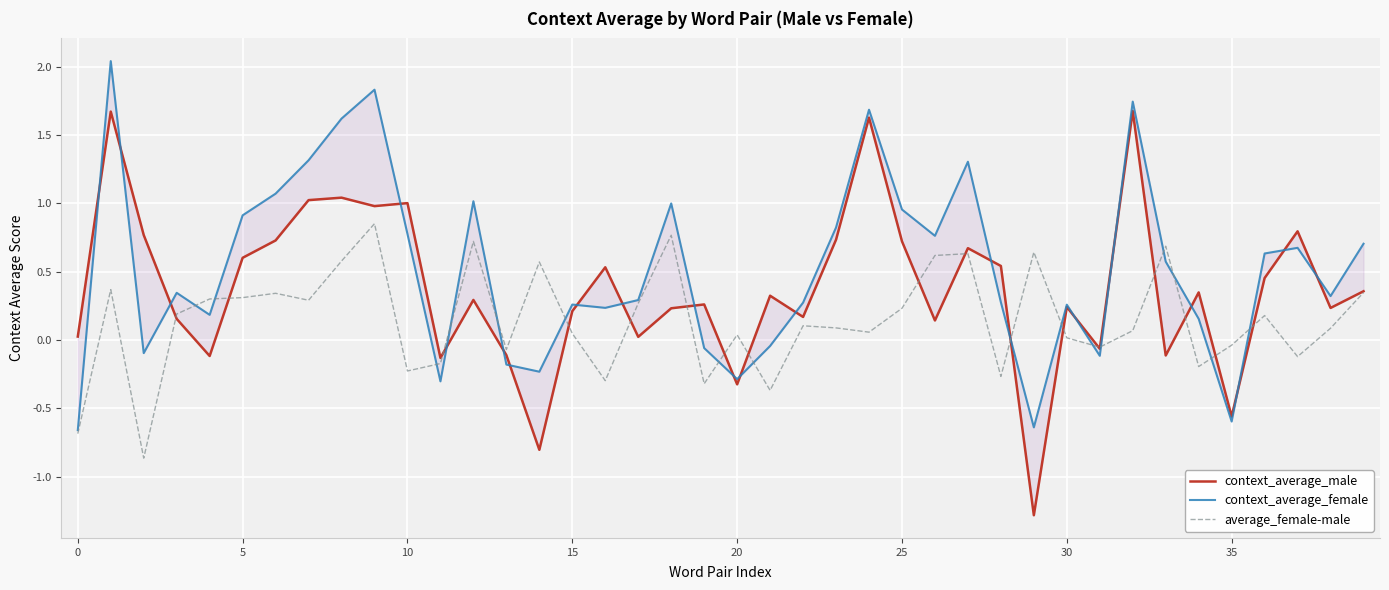

Between 15 and 32, which series saw the biggest shift?

context_average_female